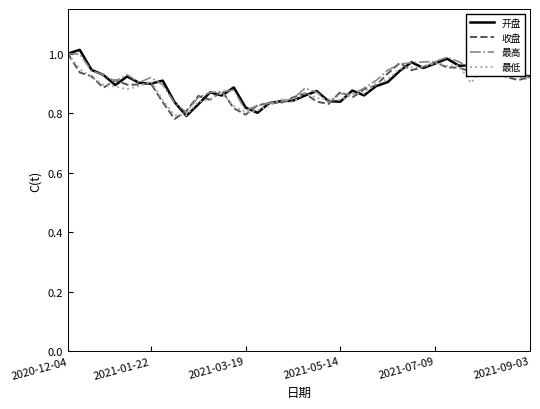

True or false: 收盘 has more than 2 interior local peaks.

True